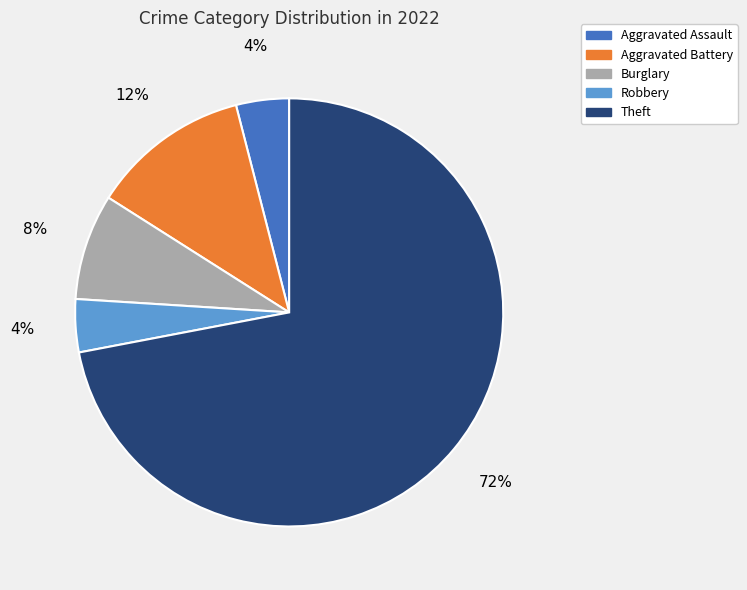

To the nearest percent, what is the difference between the largest and smallest slice percentages?

68%